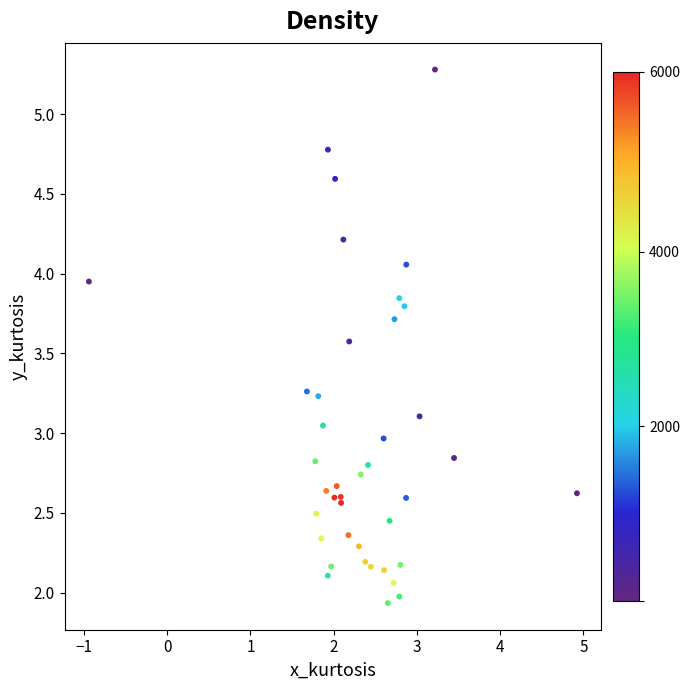

What is the range of X values (max minus min)?

5.9